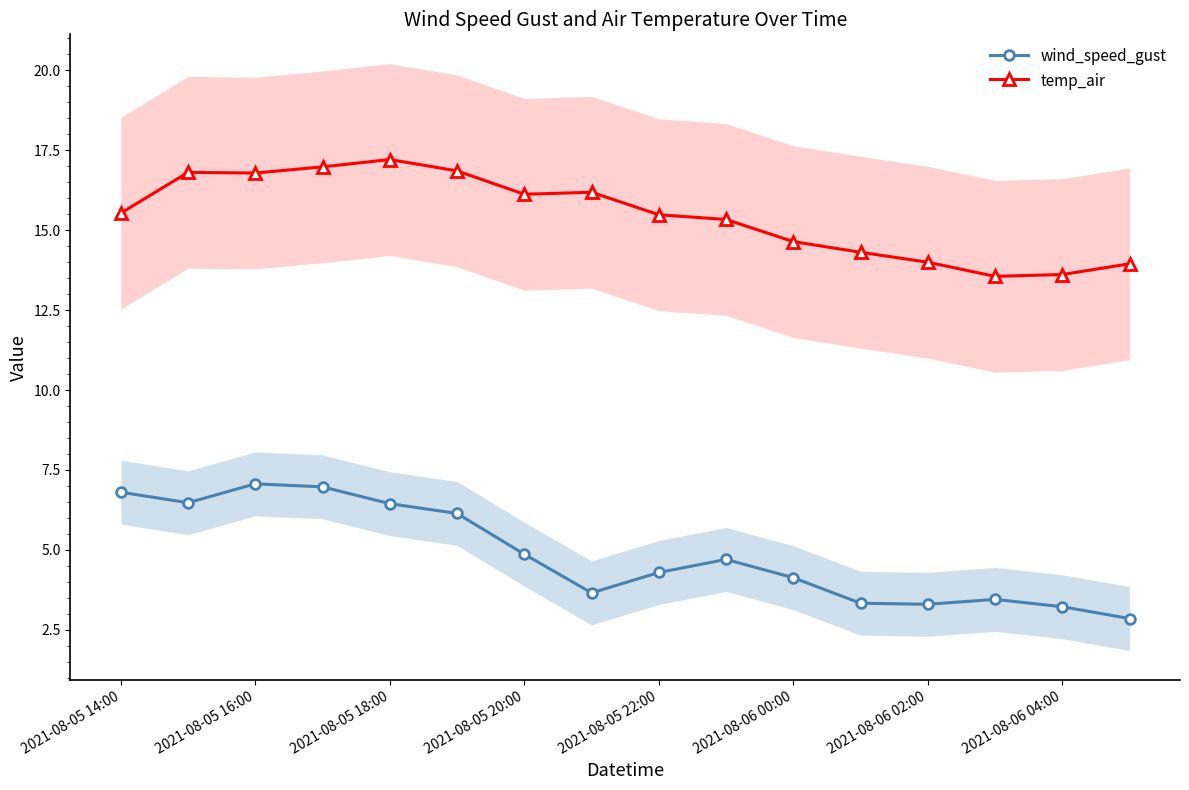

Is it true that wind_speed_gust equals 9.2 at 2021-08-05 16:00?

False